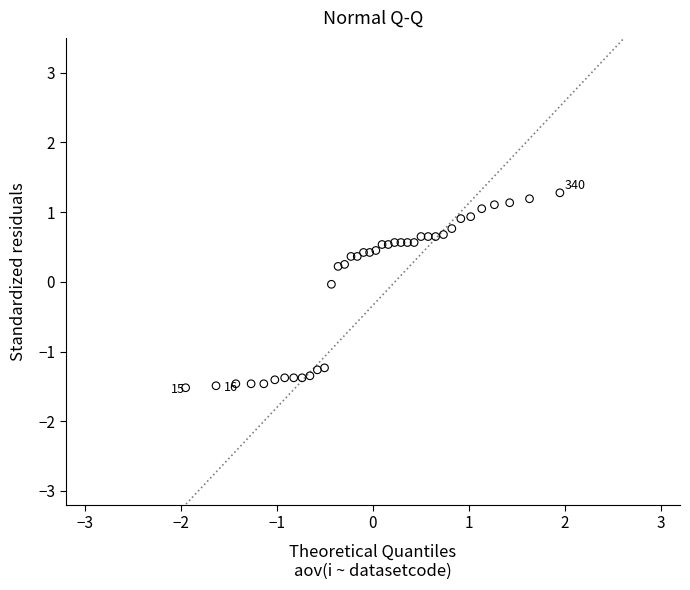

What is the range of X values (max minus min)?

3.9